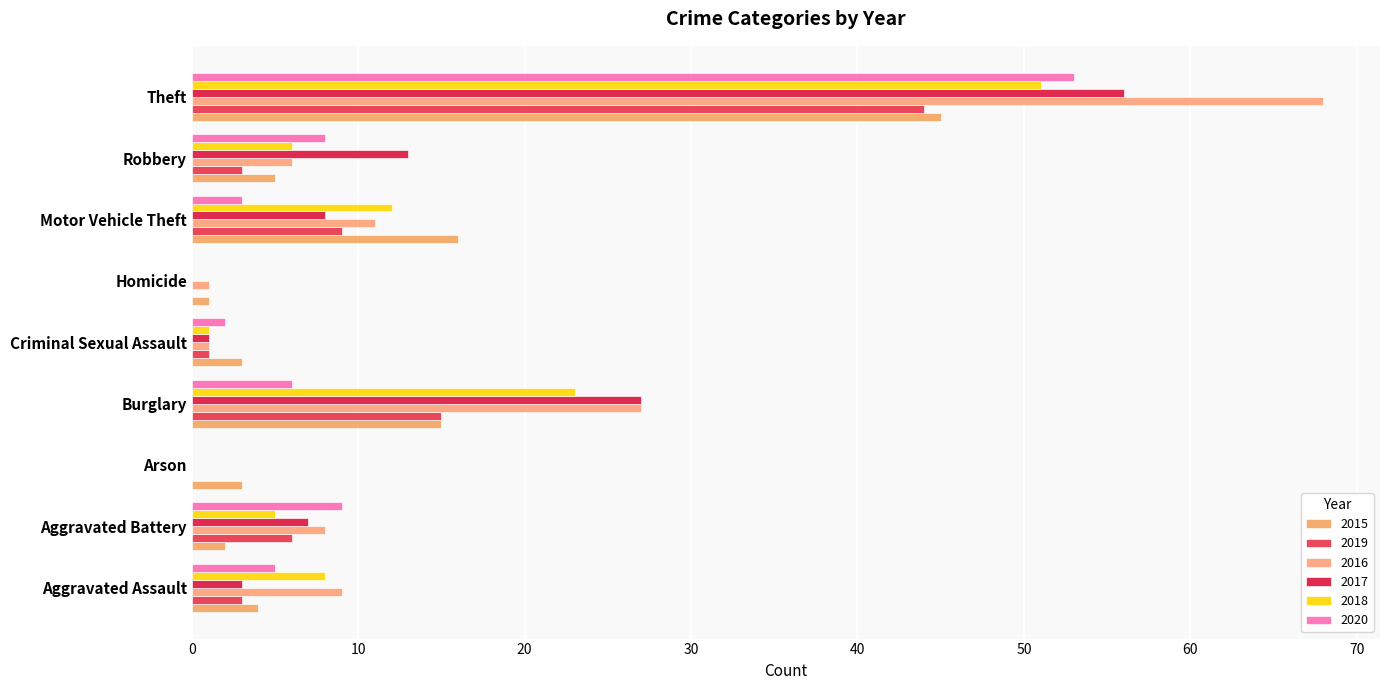

Rank the categories by 2016 value from lowest to highest.

Arson, Criminal Sexual Assault, Homicide, Robbery, Aggravated Battery, Aggravated Assault, Motor Vehicle Theft, Burglary, Theft